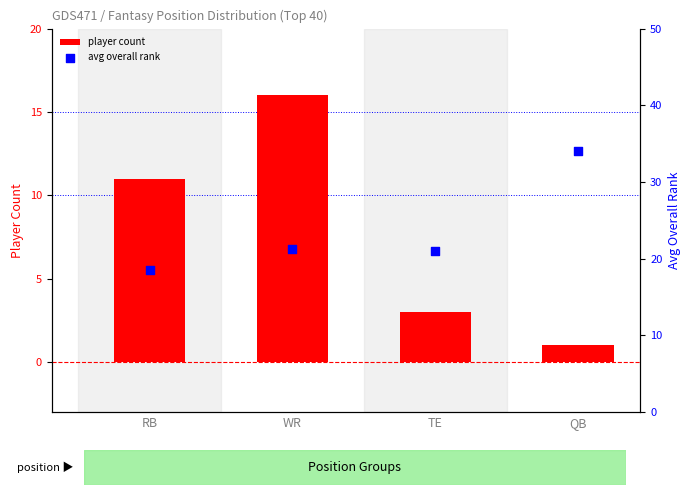

What are all the series names shown in the legend?

player count, avg overall rank